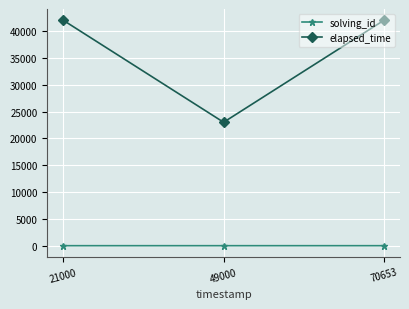

Is the value of solving_id at 21000 greater than the value of elapsed_time at 49000?

No